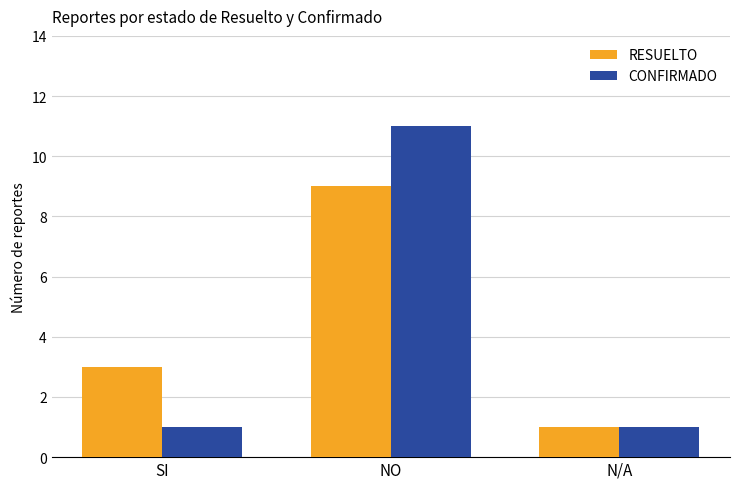

How many bars are there in total?

6